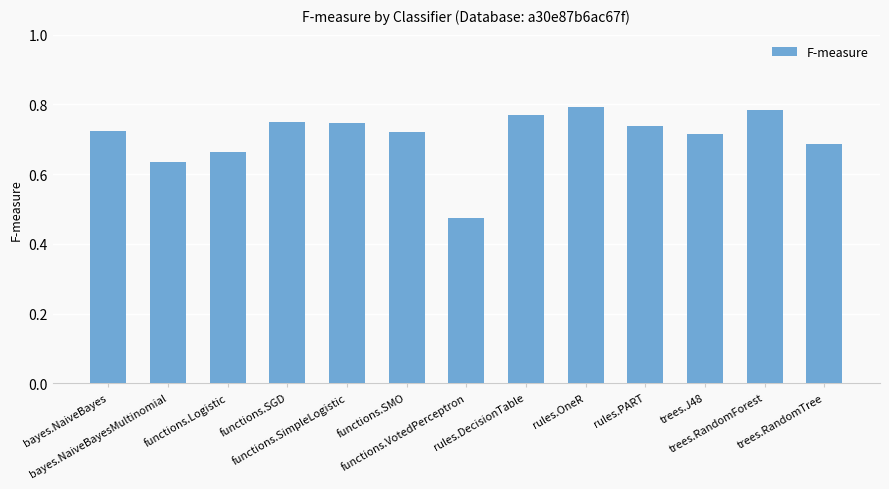

How many values are between 0 and 1?

13